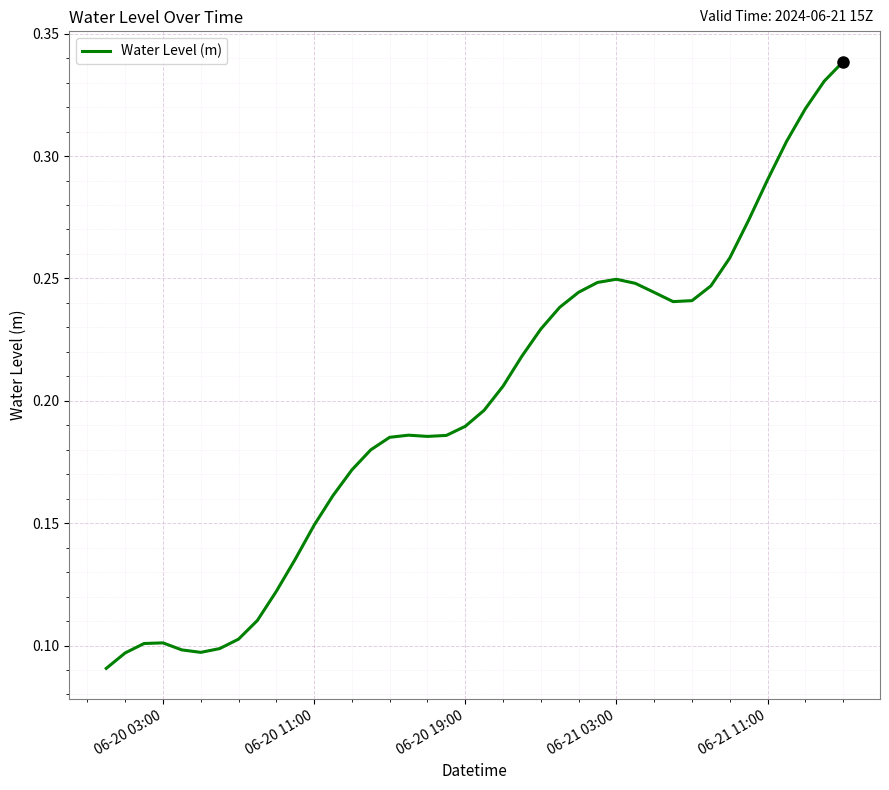

True or false: the data shows 0.1 at 06-20 03:00.

True